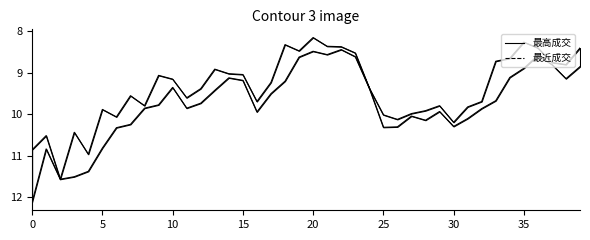

What is the label of the 4th point from the left?

15